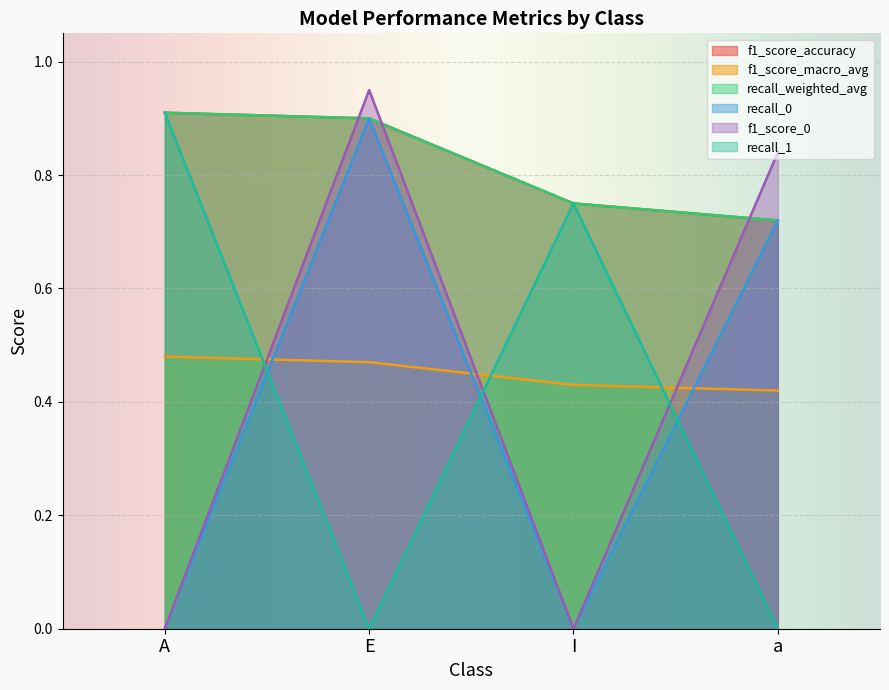

What is the difference between the maximum and minimum values in the recall_weighted_avg series?

0.2